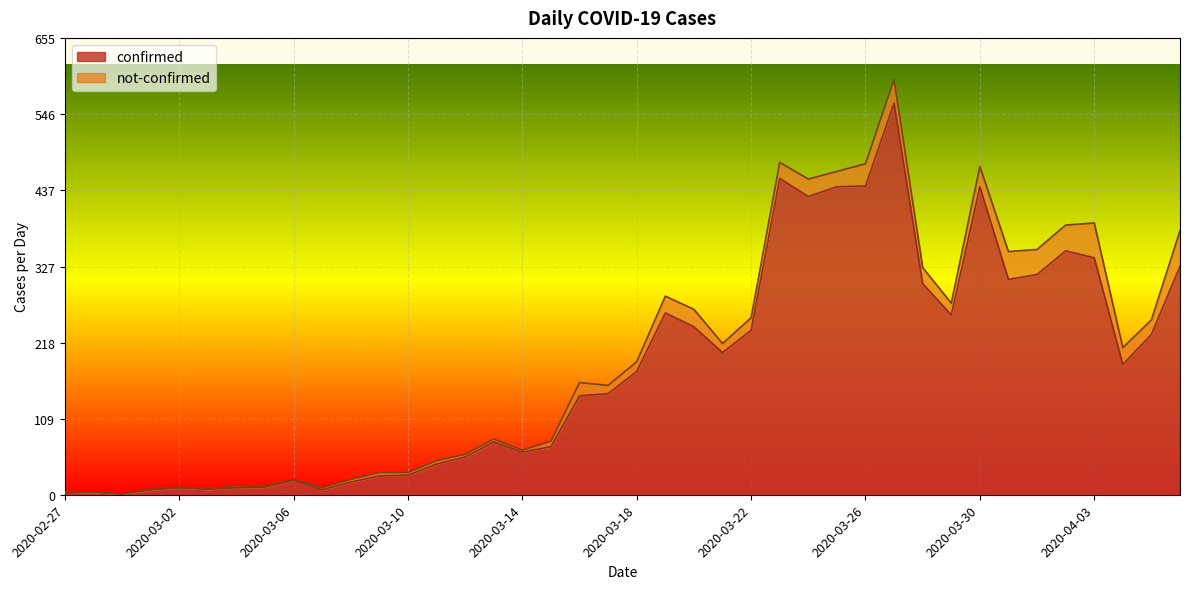

How many lines are shown in the chart?

2